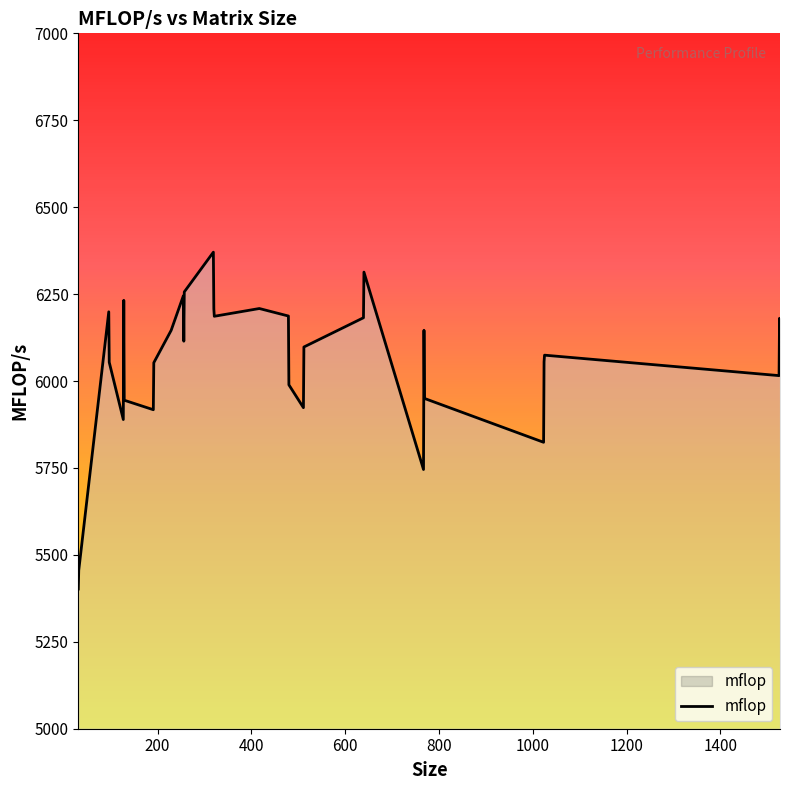

What is the minimum value shown in the chart?

5401.8